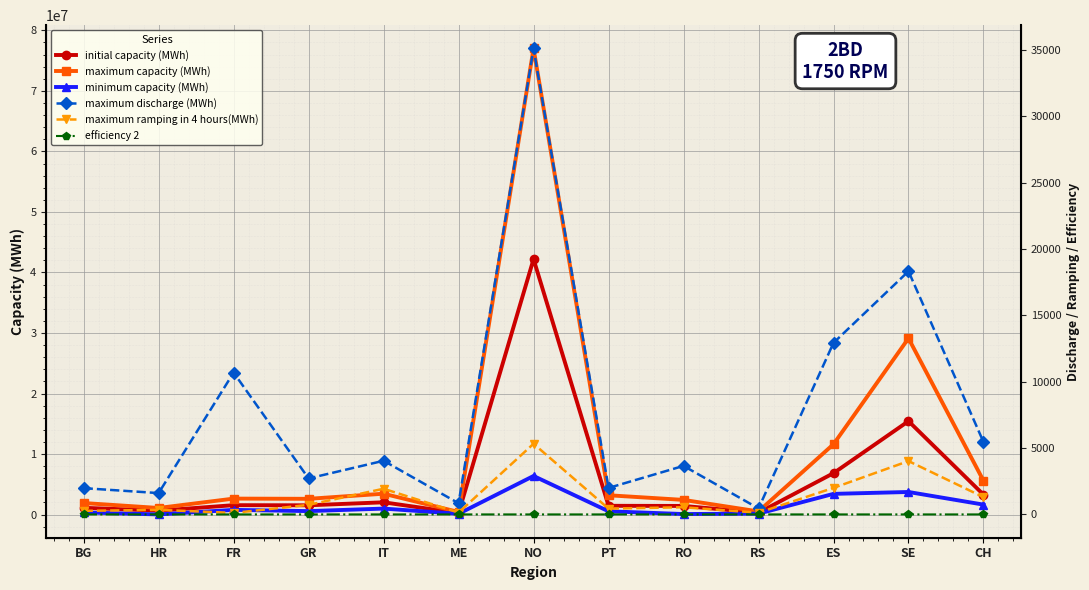

Is it true that maximum capacity (MWh) equals 784459.7 at RS?

False